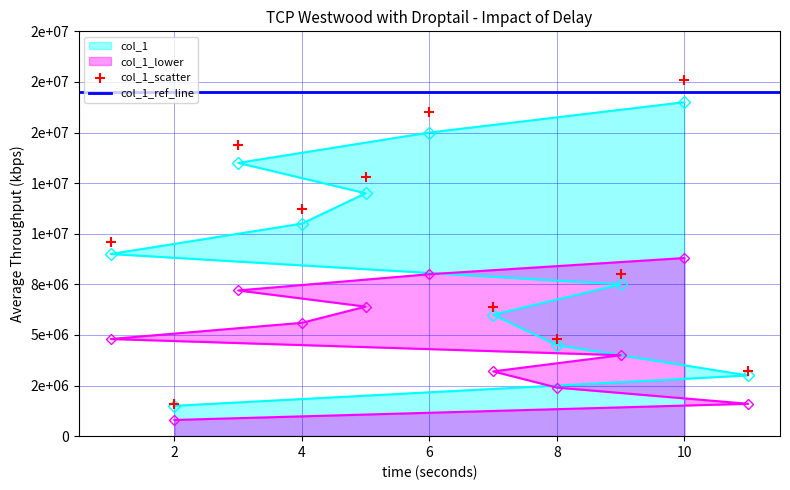

Between 2 and 8, which is larger?

8